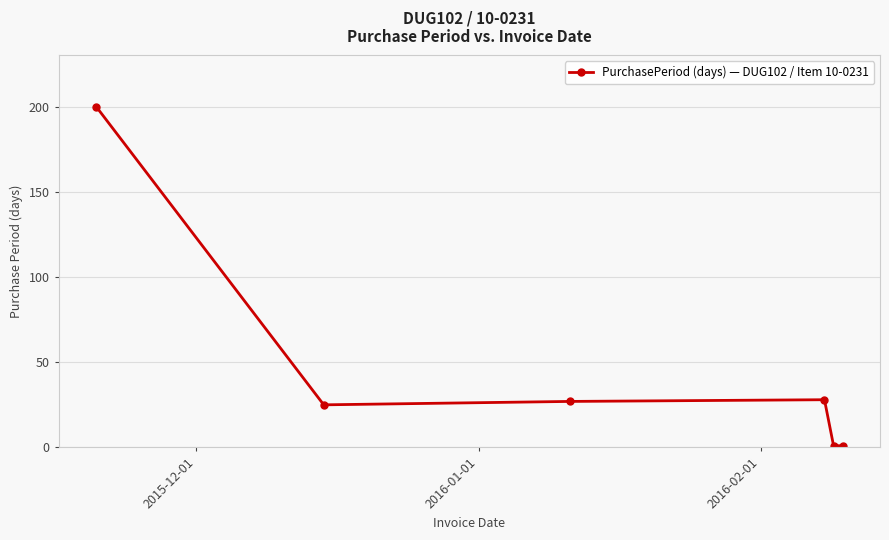

What is the greatest value displayed?

200